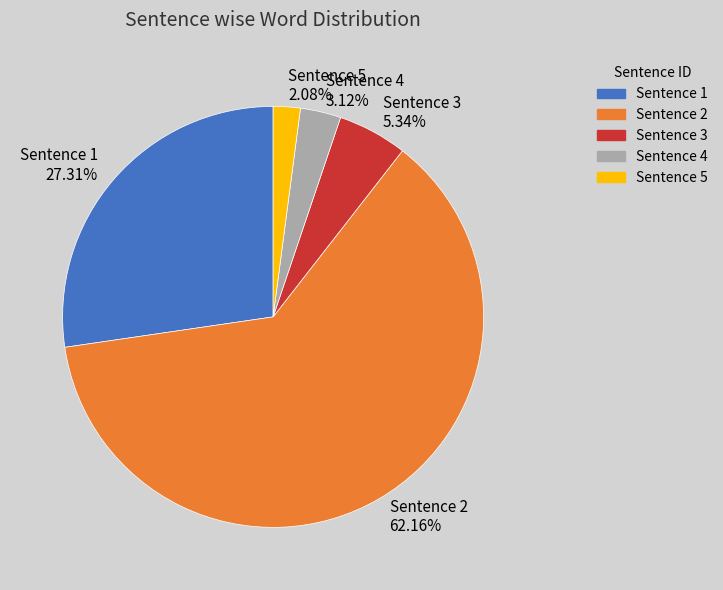

Does any single category account for the majority?

Yes